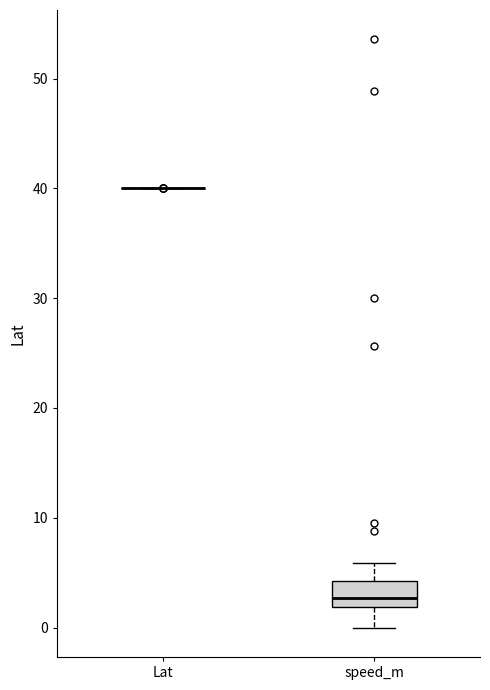

Where is the lower edge of the box for speed_m on the y-axis? The values are not printed on the chart, so give them approximately, as read against the axis.

2